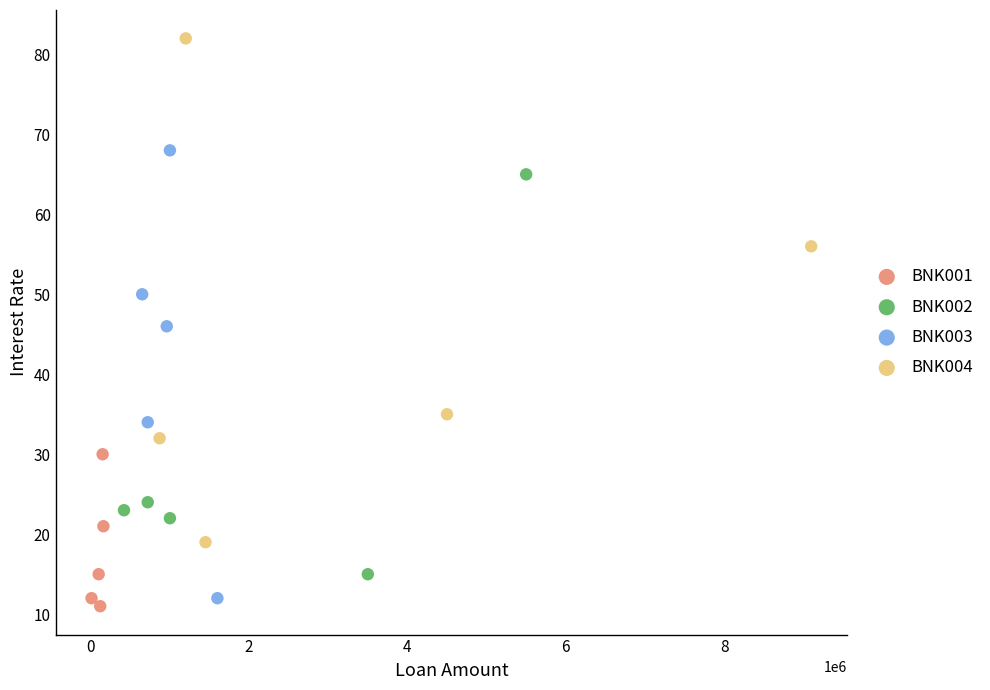

Which series contains the lowest Y value?

BNK001